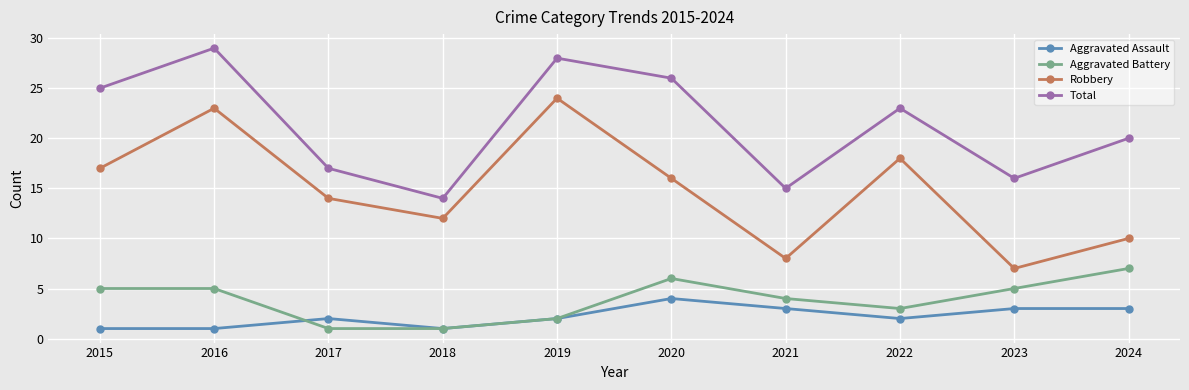

Where is the first local maximum for Robbery?

2016